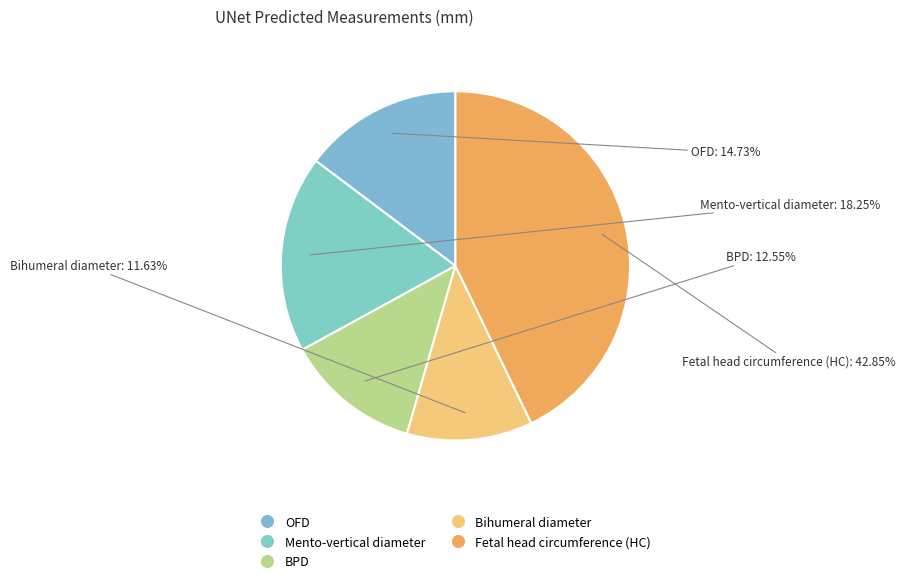

Count the number of slices in the pie.

5